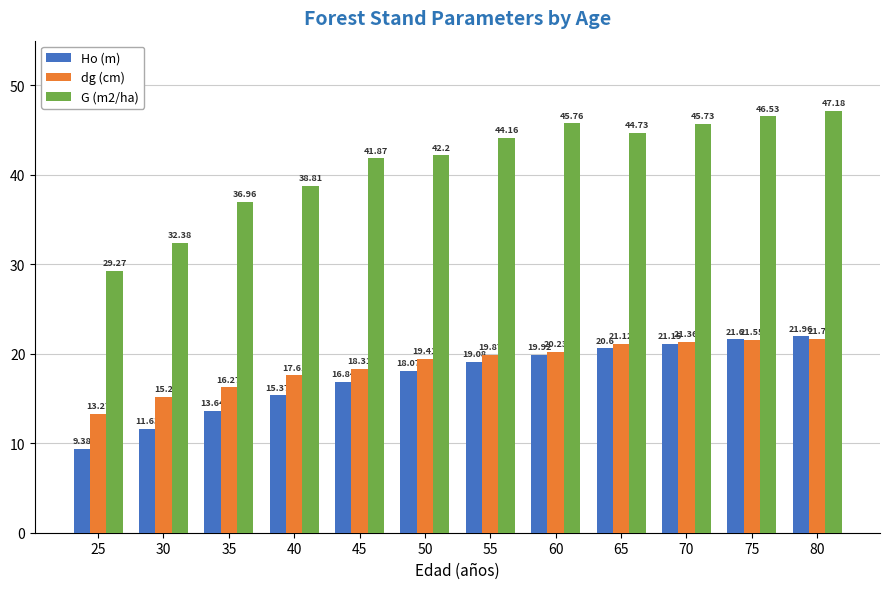

At which label is Ho (m) closest to 15?

40